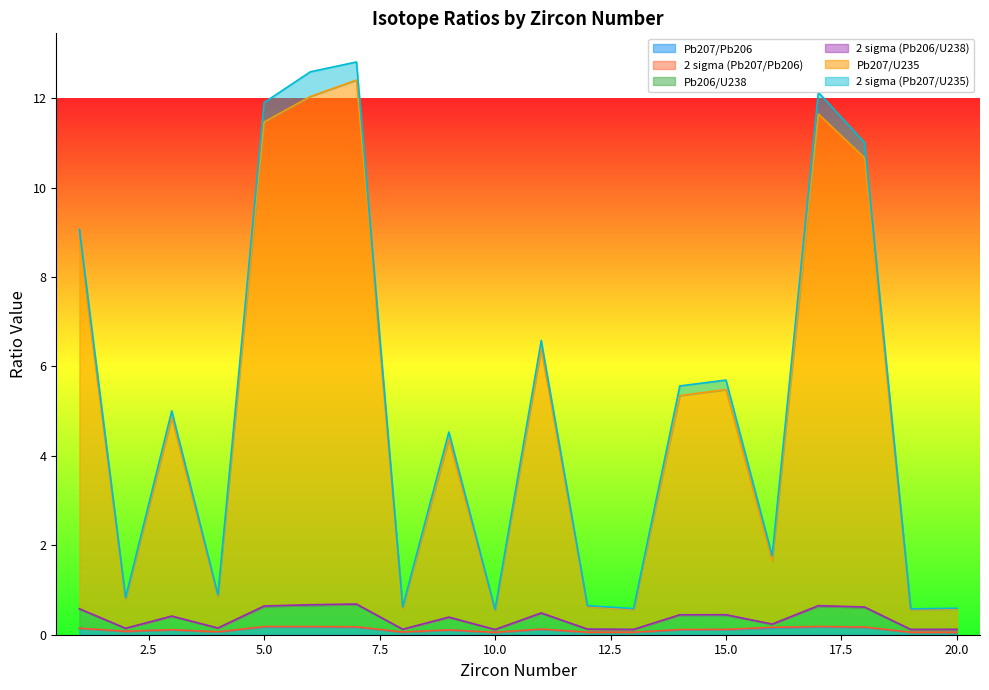

What is the approximate value of 2 sigma (Pb206/U238) at 19?

0.1